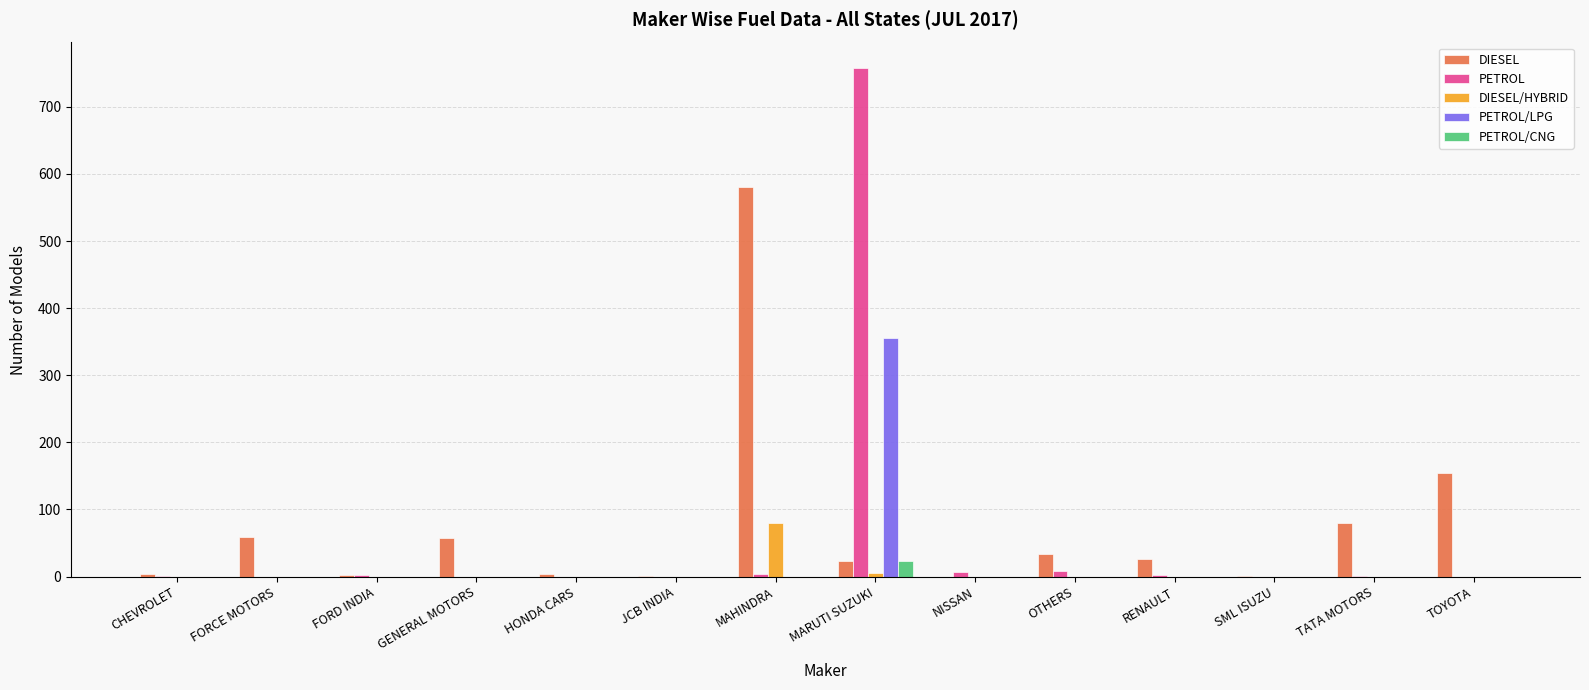

What is the sum of all DIESEL values?

1028